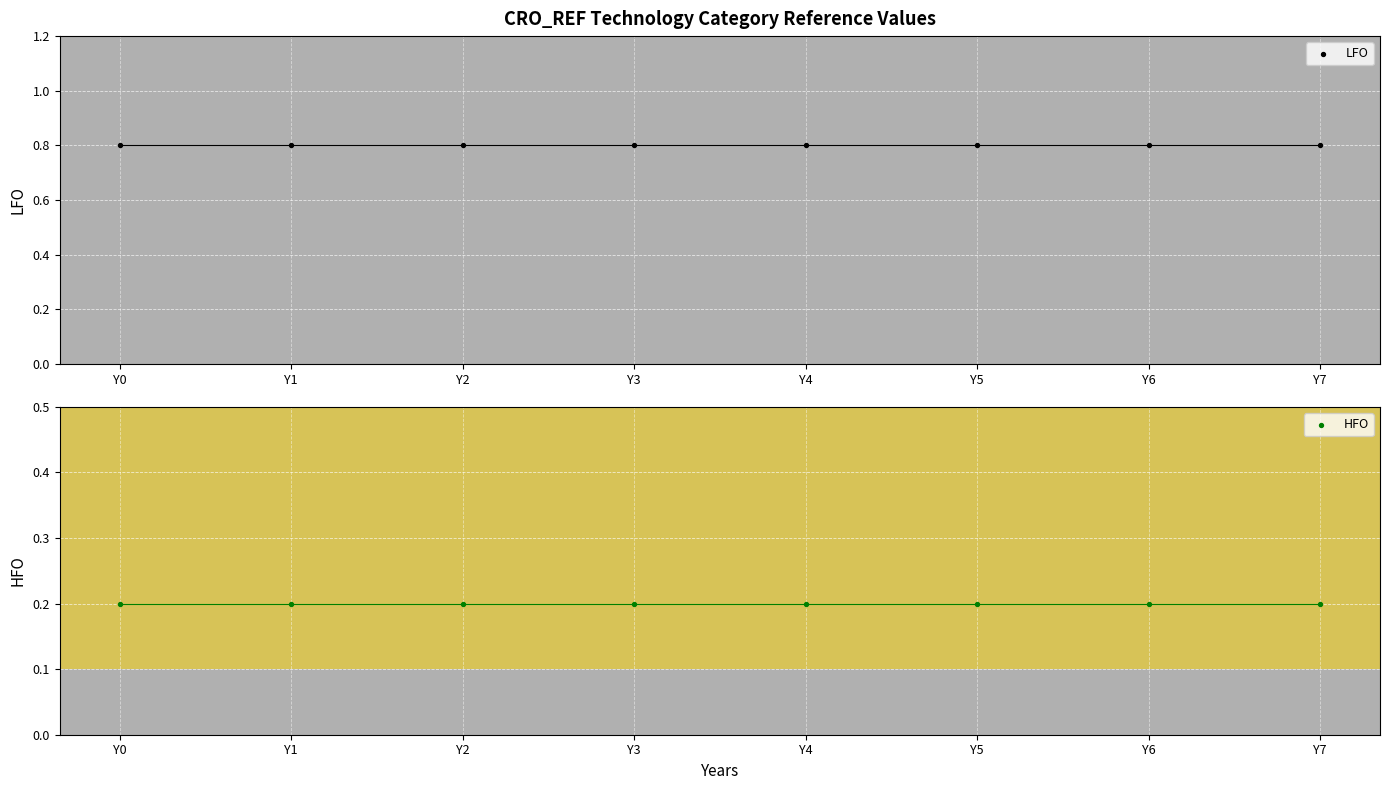

Which series reaches the minimum Y coordinate?

HFO